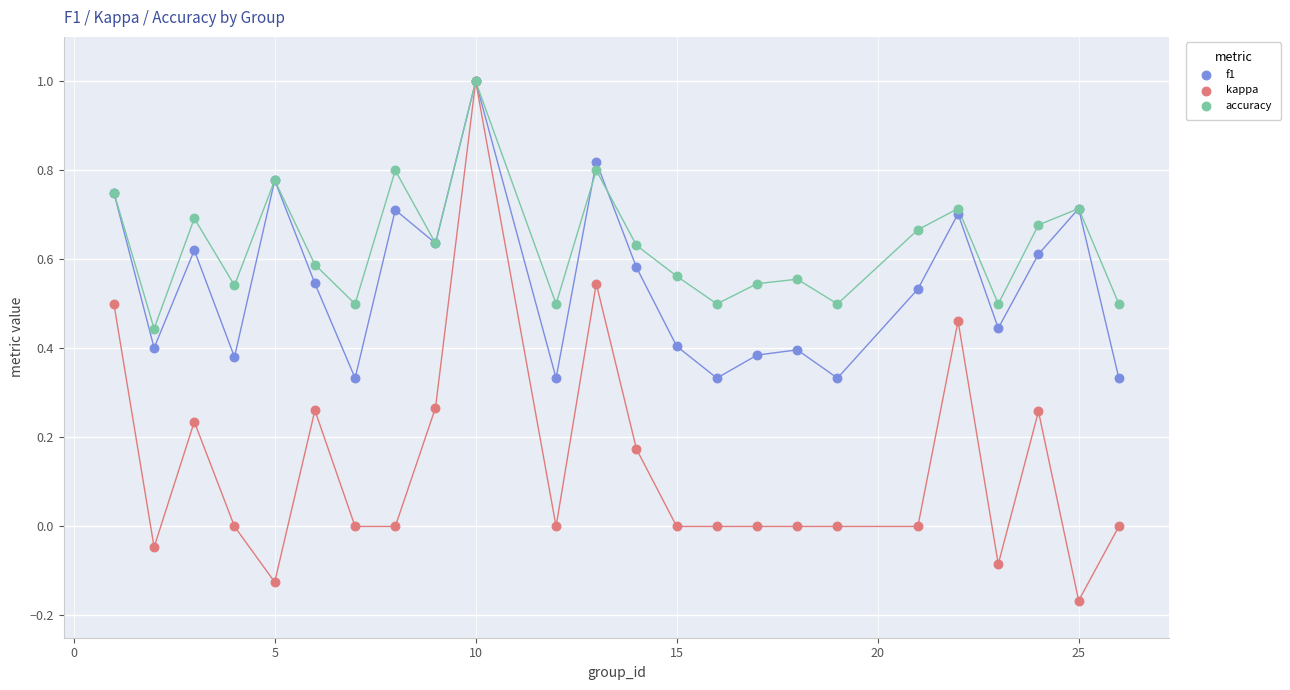

What are all the series names shown in the legend?

f1, kappa, accuracy